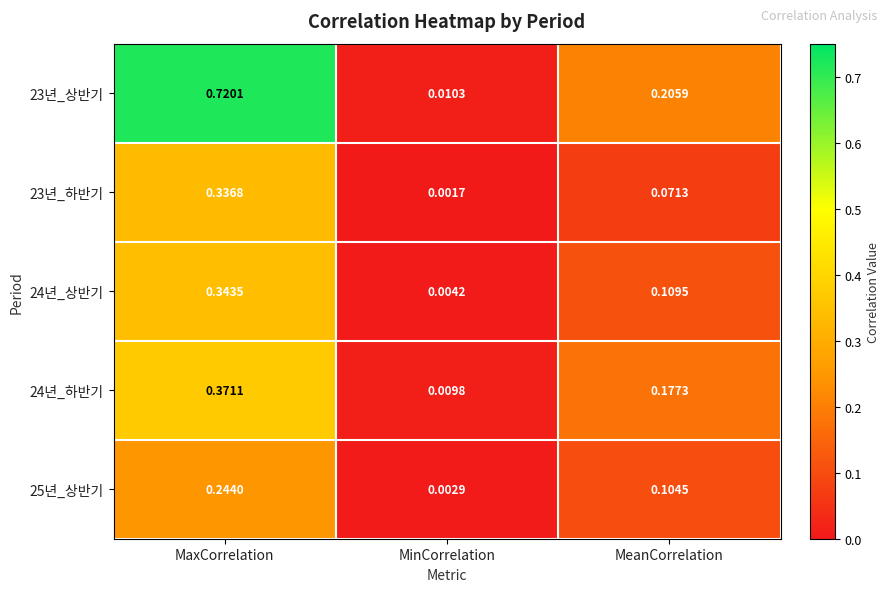

Where is 23년_상반기 nearest to the value 0?

MinCorrelation